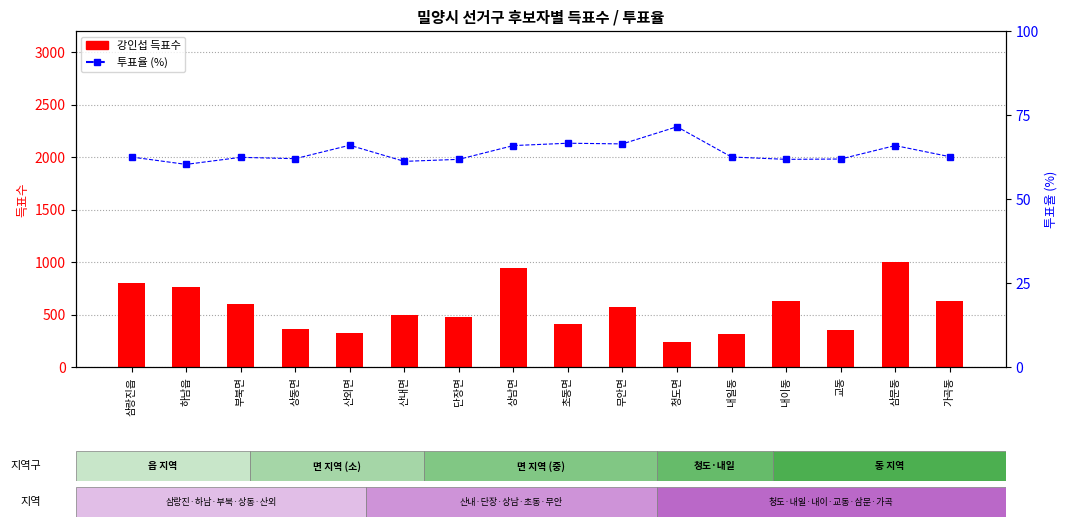

Does the chart contain any negative values?

No